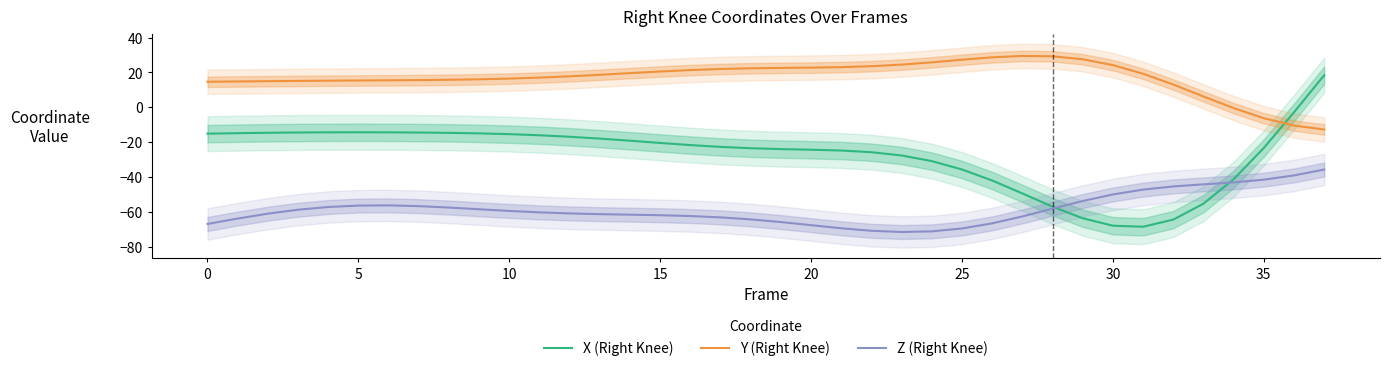

What is the label of the 28th point from the right?

10